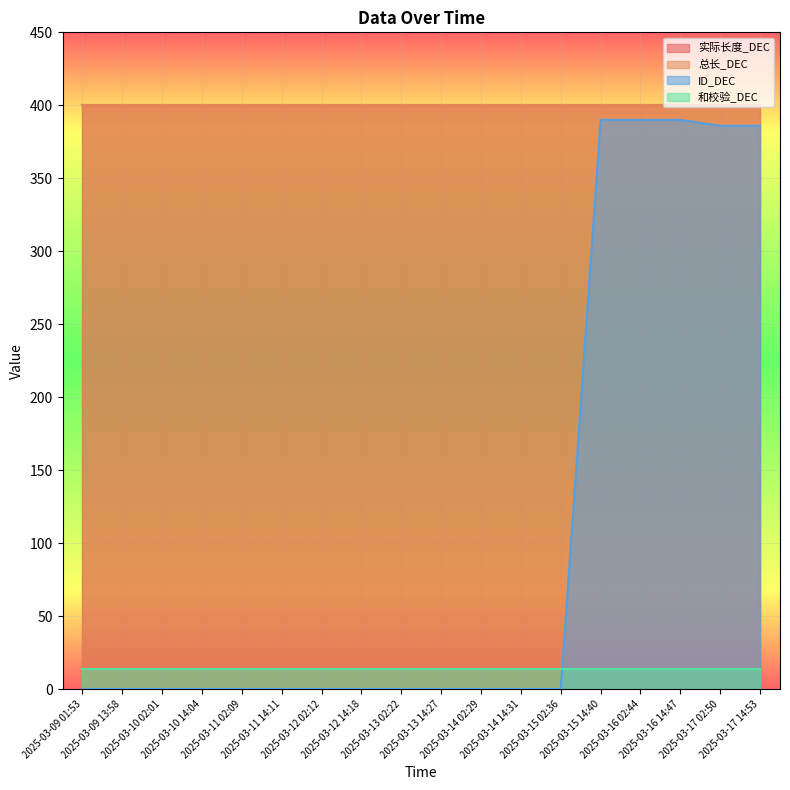

Between 2025-03-14 14:31 and 2025-03-16 02:44, which series saw the biggest shift?

ID_DEC